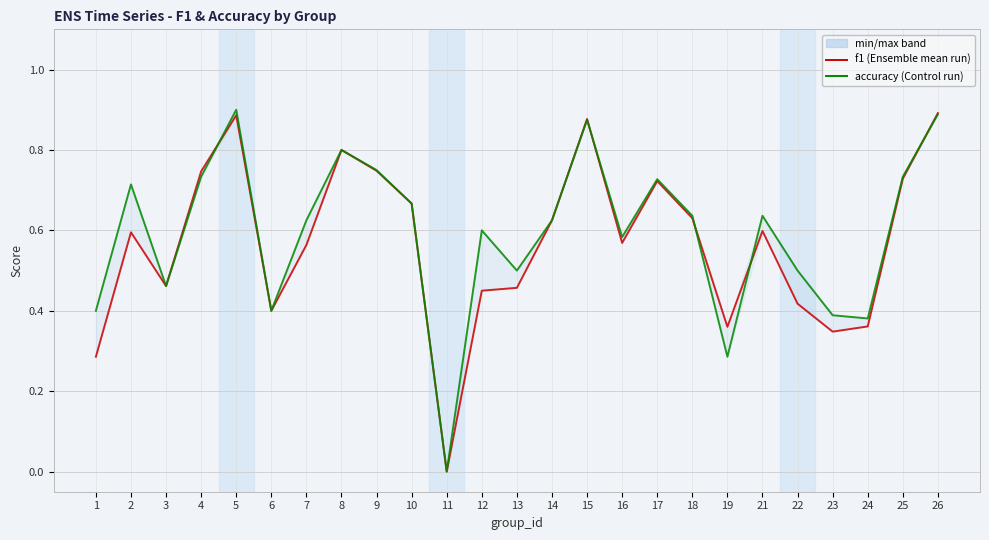

Which series has the widest spread of values?

accuracy